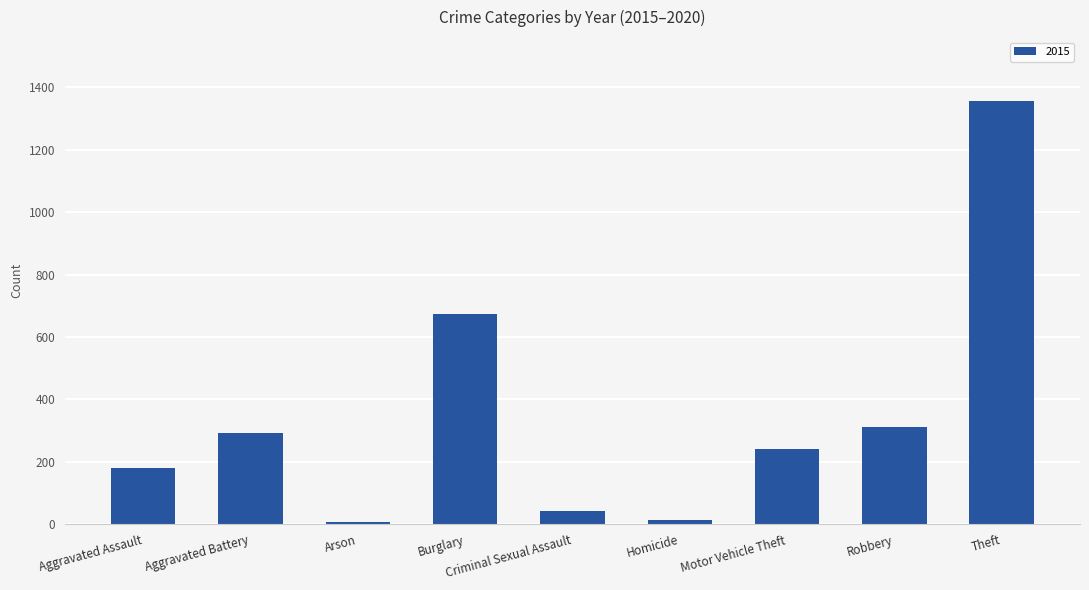

Are the bars grouped side by side (vs. stacked)?

No